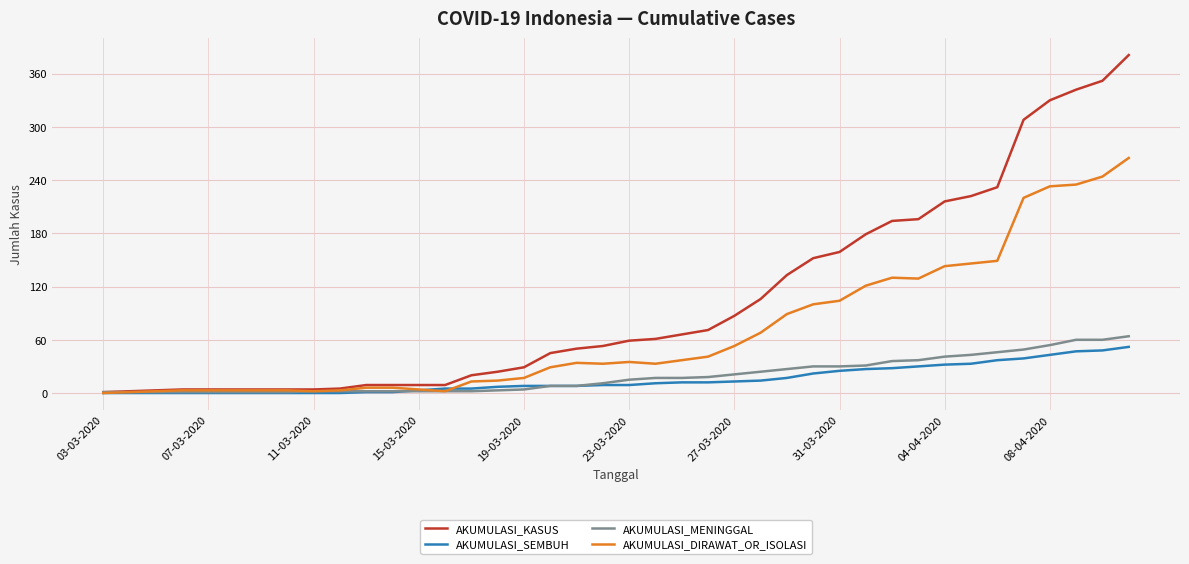

What is the greatest value displayed?

381